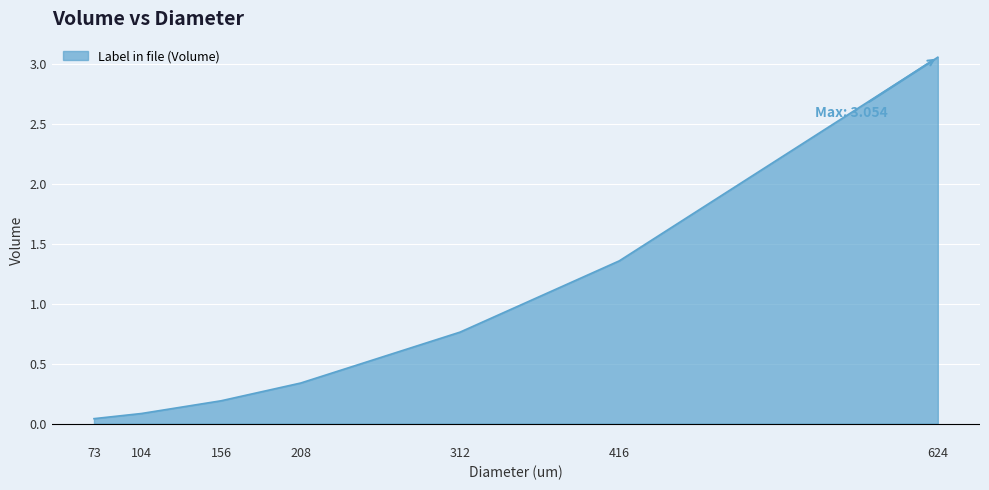

True or false: the data has more than 1 interior local peaks.

False